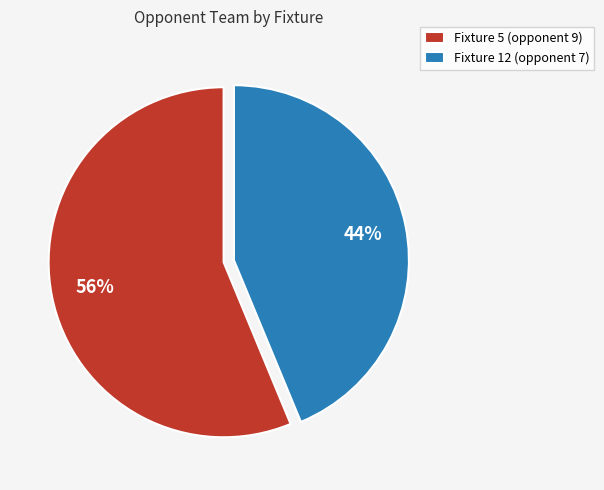

The Fixture 12 slice represents 33% of the pie. True or false?

False